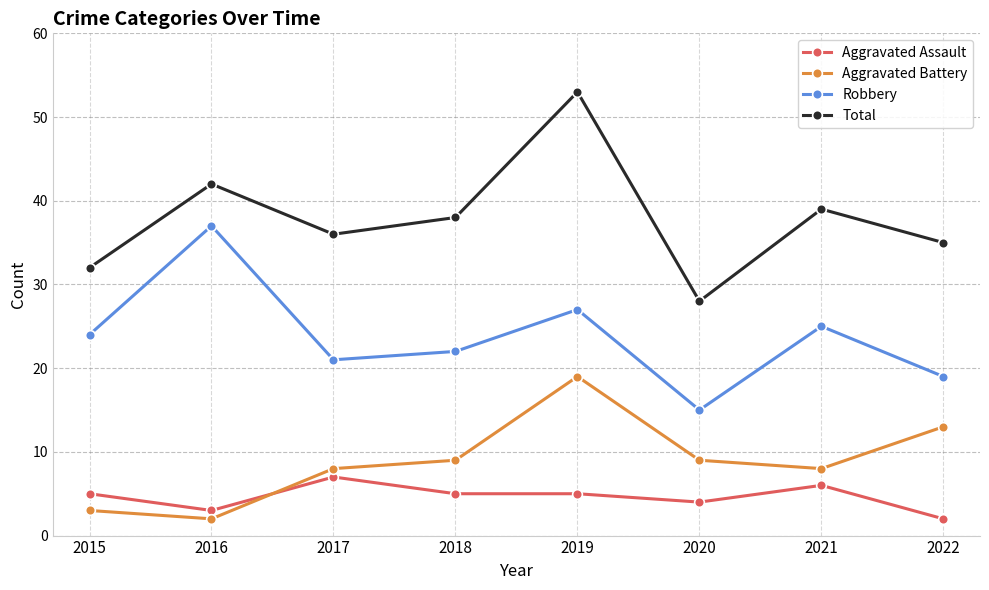

At how many categories does at least one series exceed 19?

8